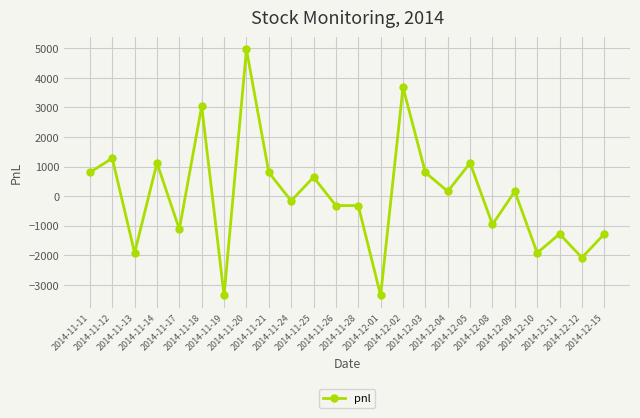

Which category has the highest value across all series?

2014-11-20